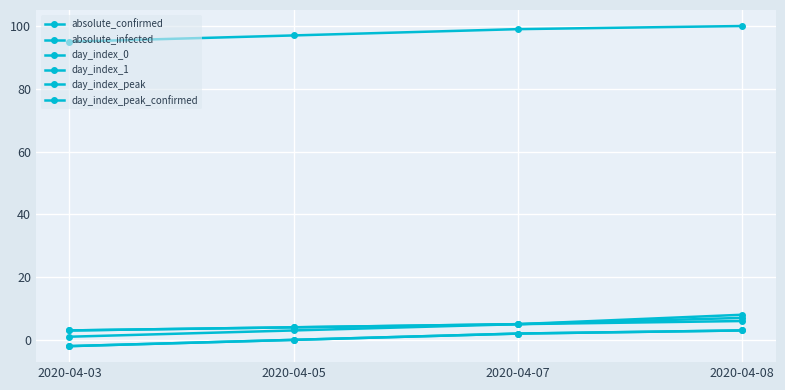

Is this an area chart (filled region under the line)?

No